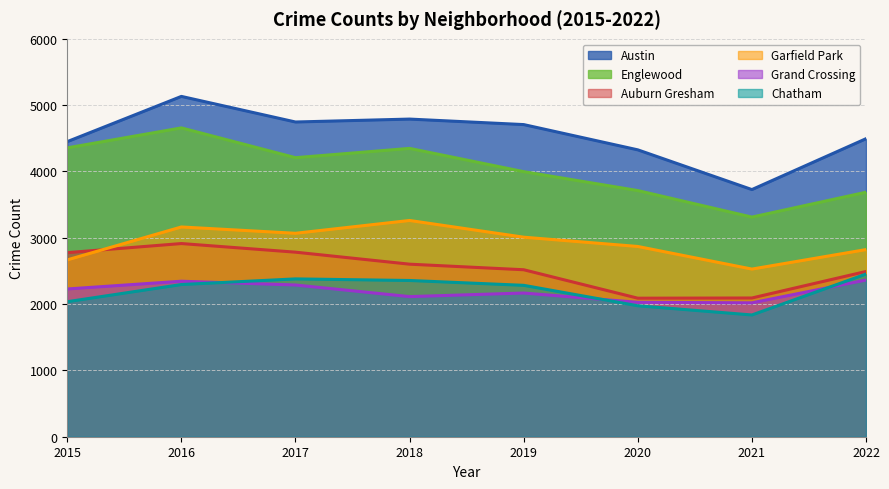

At which category does the chart reach its minimum across all series?

2021